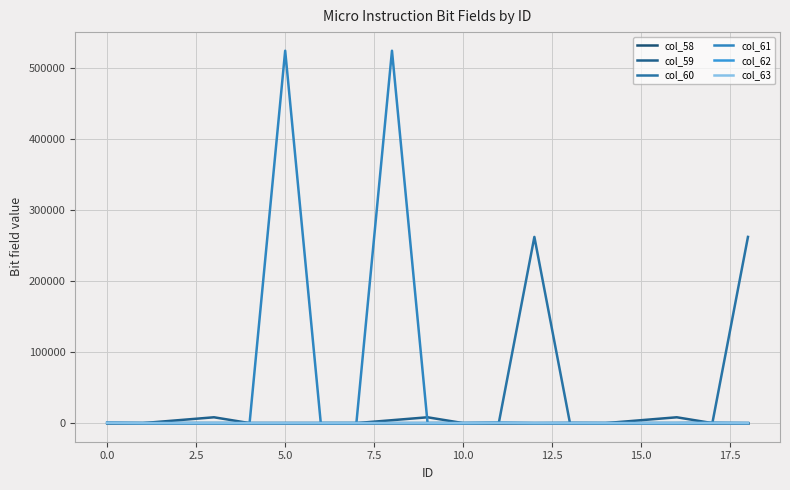

Does the chart display data point markers on the line(s)?

No